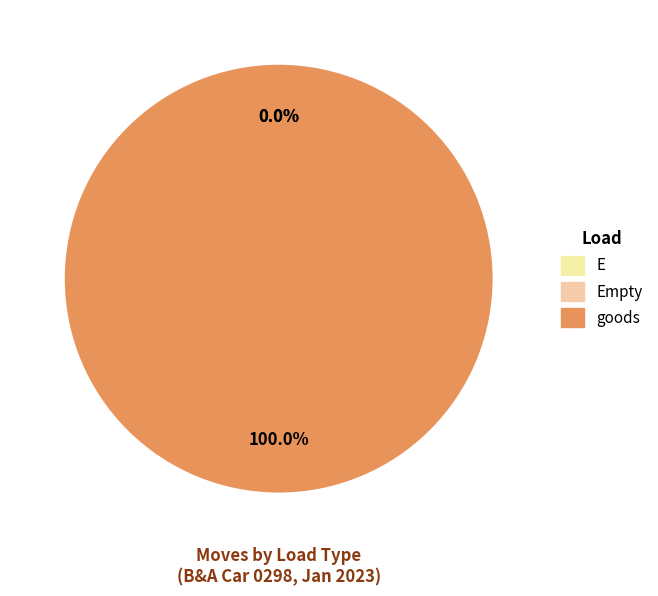

Is the sum of 5 and 4 greater than half?

No